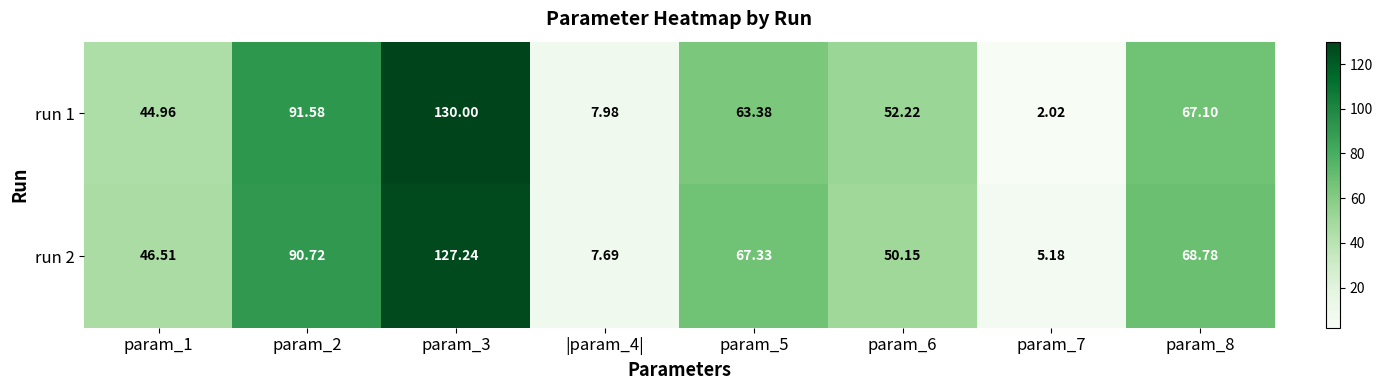

Which series changed the most between param_3 and param_7?

run 1